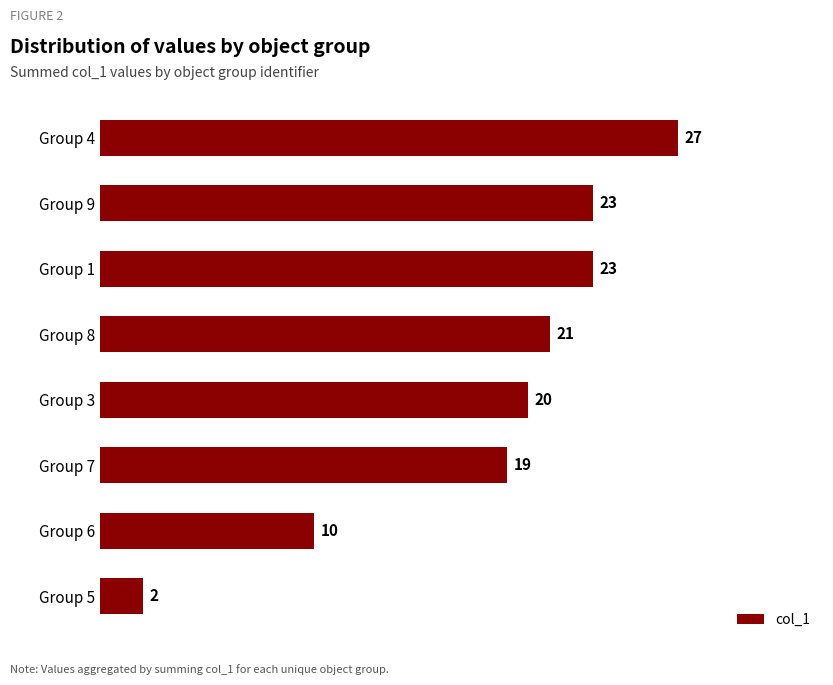

How many values are below 21?

4